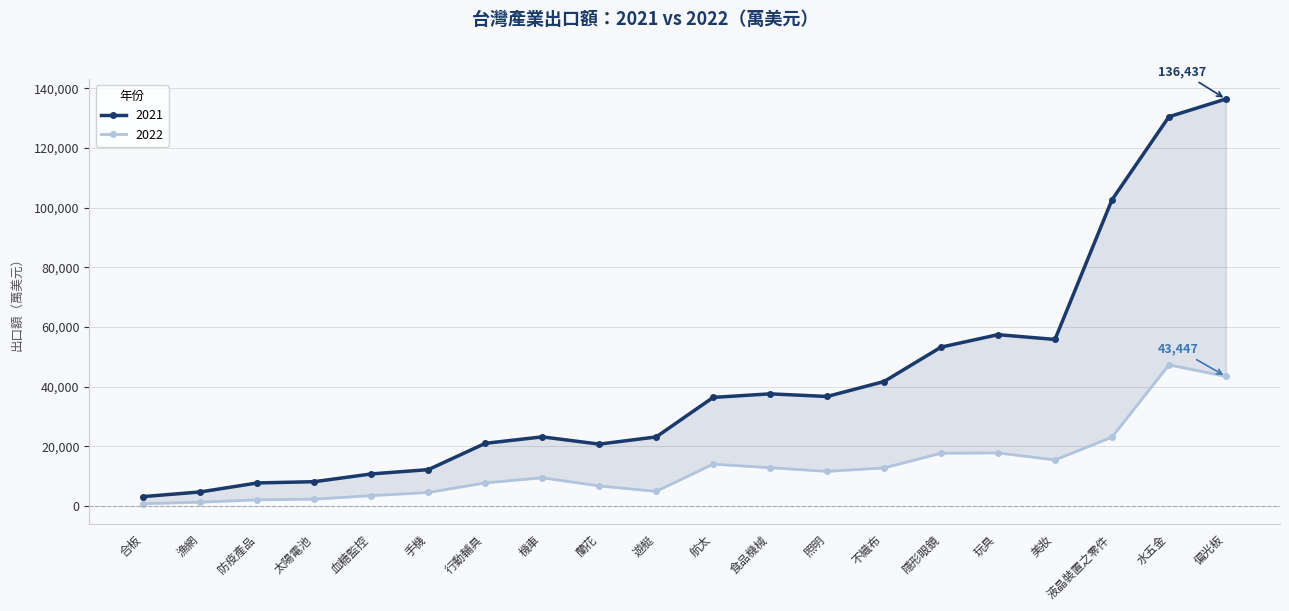

True or false: 2021 and 2022 intersect in this chart.

False